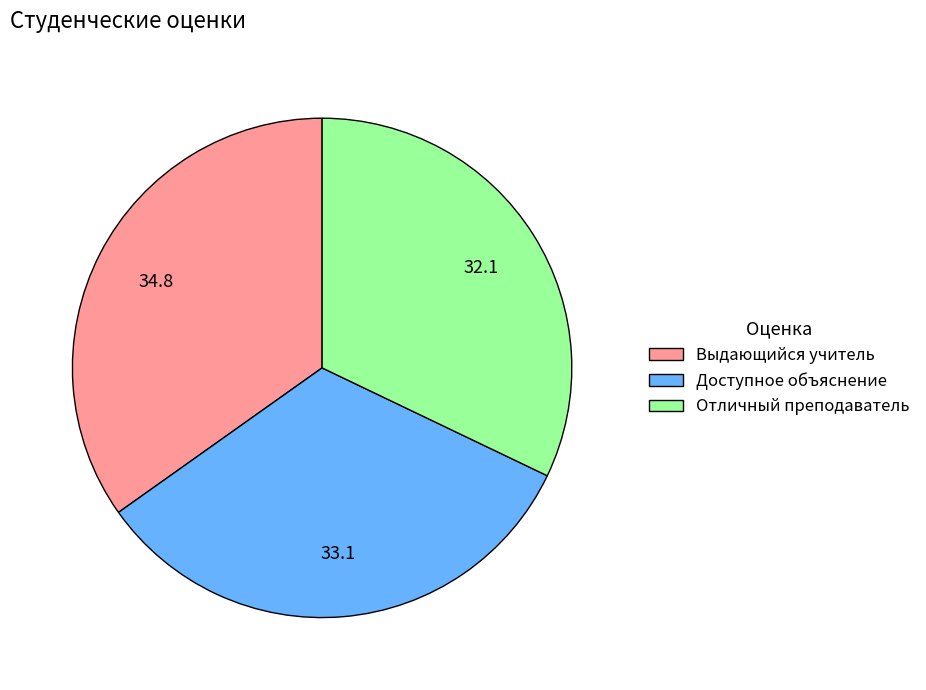

Does any single category account for the majority?

No